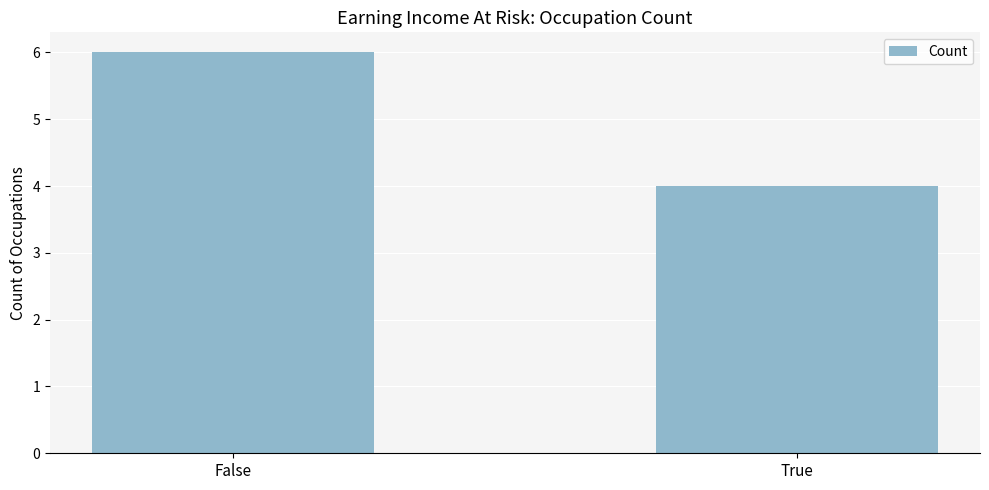

How many bars are there in total?

2